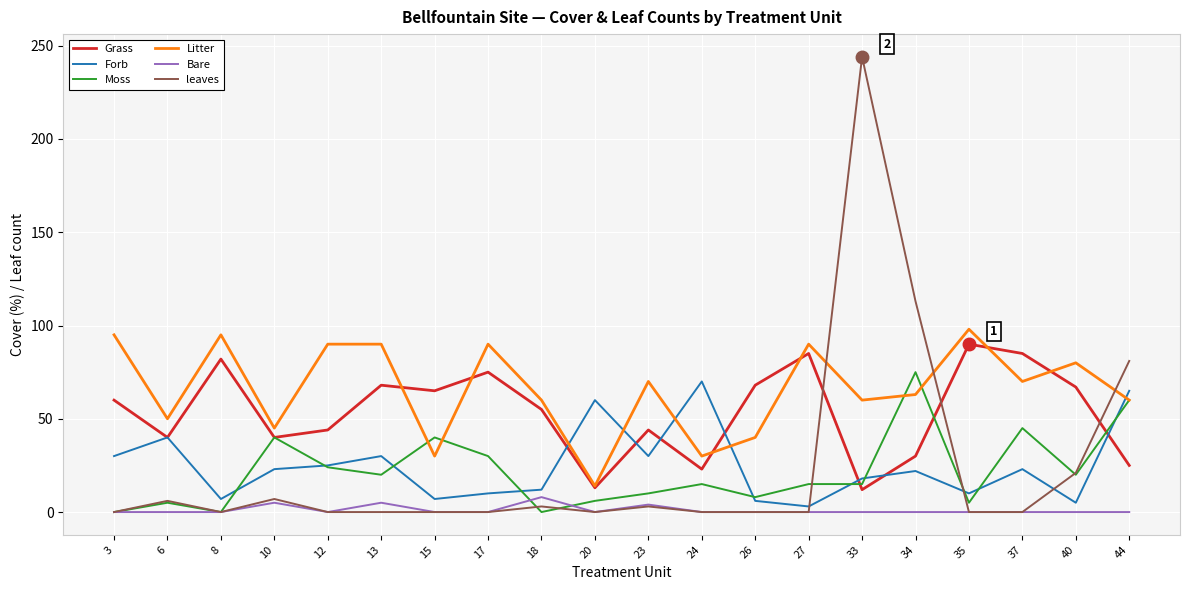

What is the difference between the Moss values at 24 and 20?

9